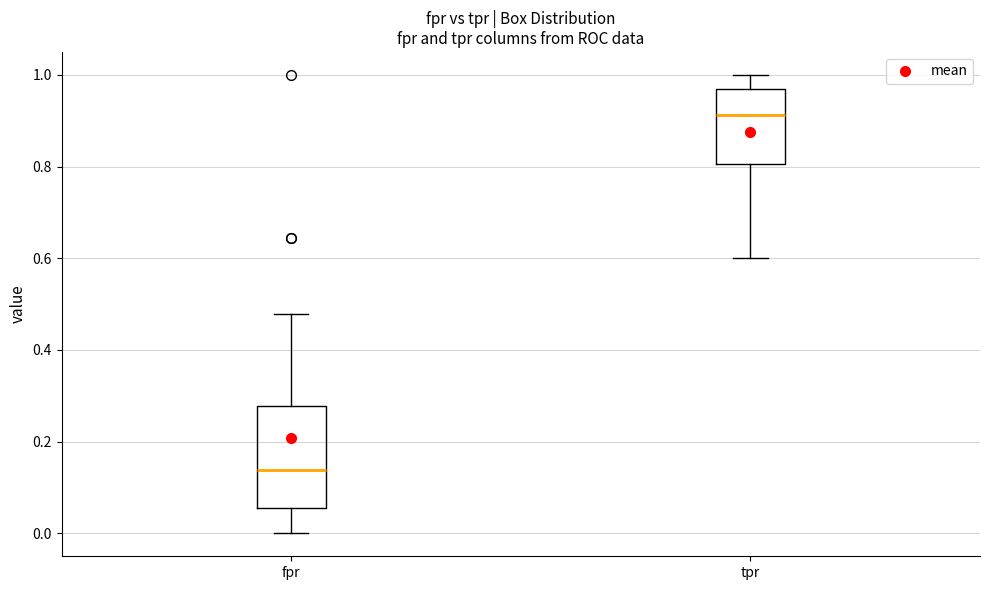

Comparing the boxes themselves (not the whiskers), which one is the tallest?

fpr